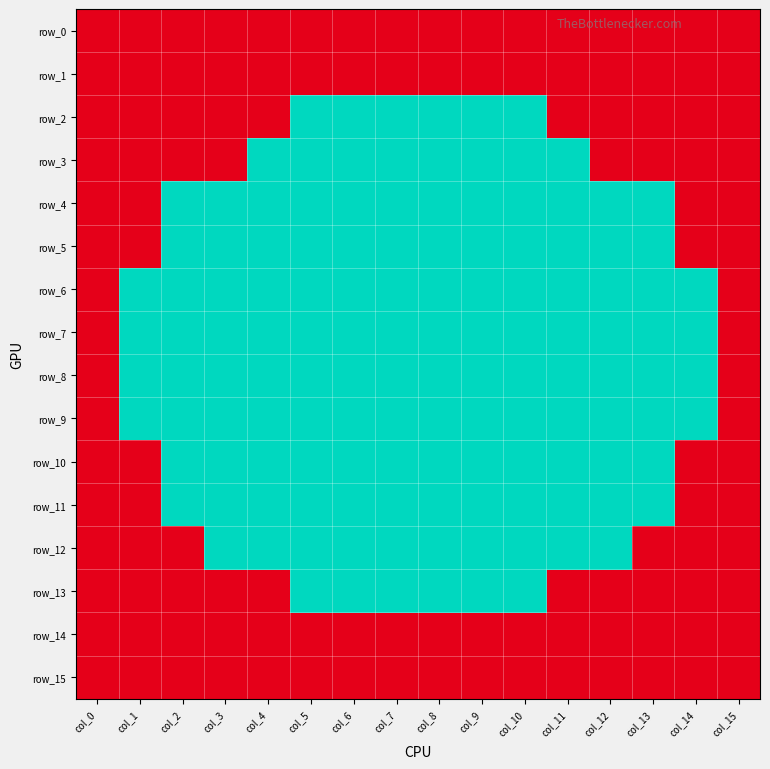

Which series has the widest spread of values?

row_2